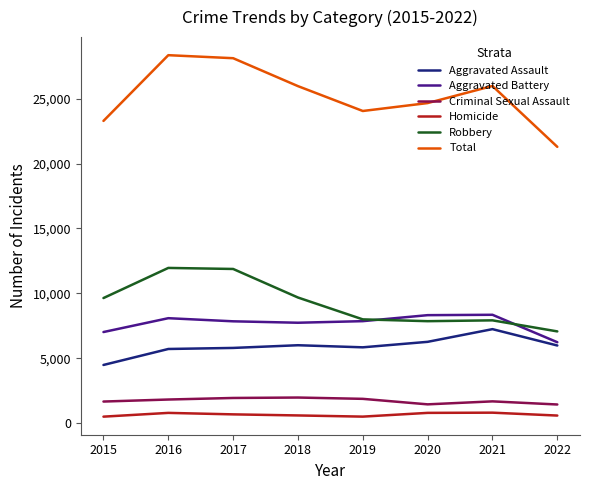

Which series has the widest spread of values?

Total